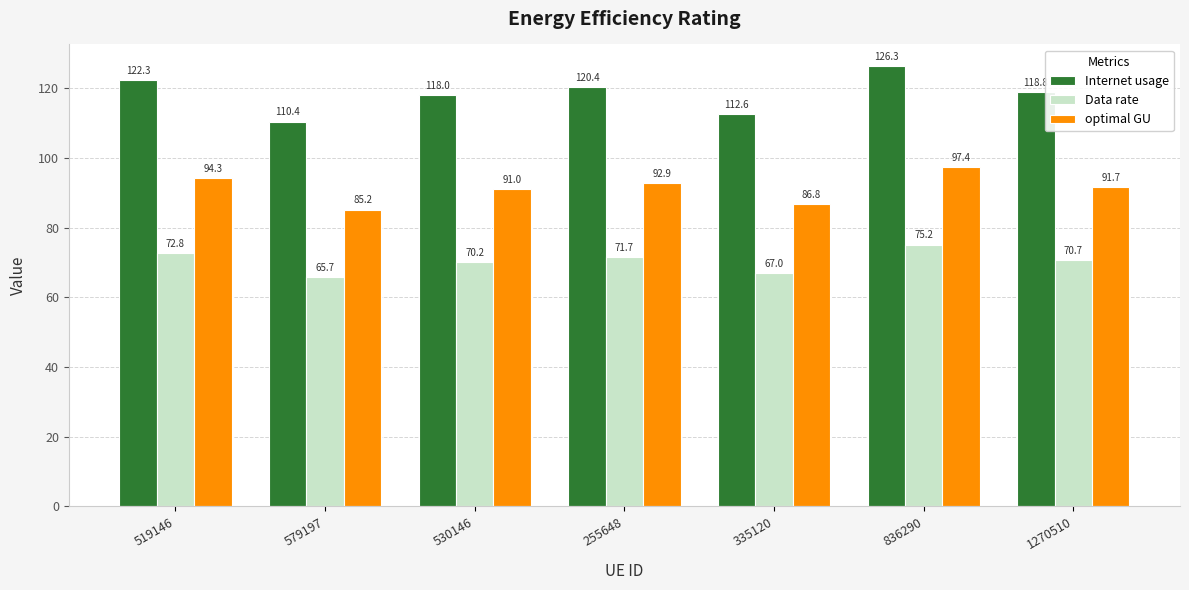

Rank the series by their average value, from highest to lowest.

Internet usage, optimal GU, Data rate